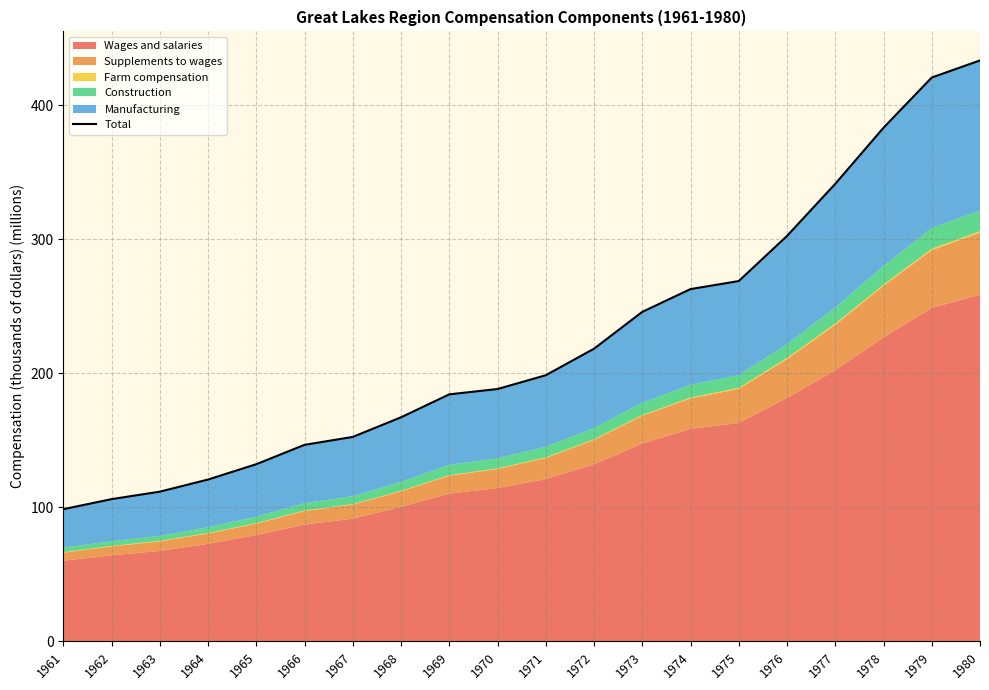

Is it true that the value at 1977 is 341.3?

True